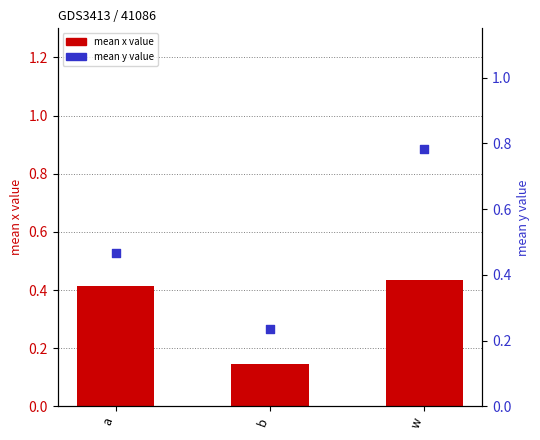

What are all the series names shown in the legend?

mean x value, mean y value